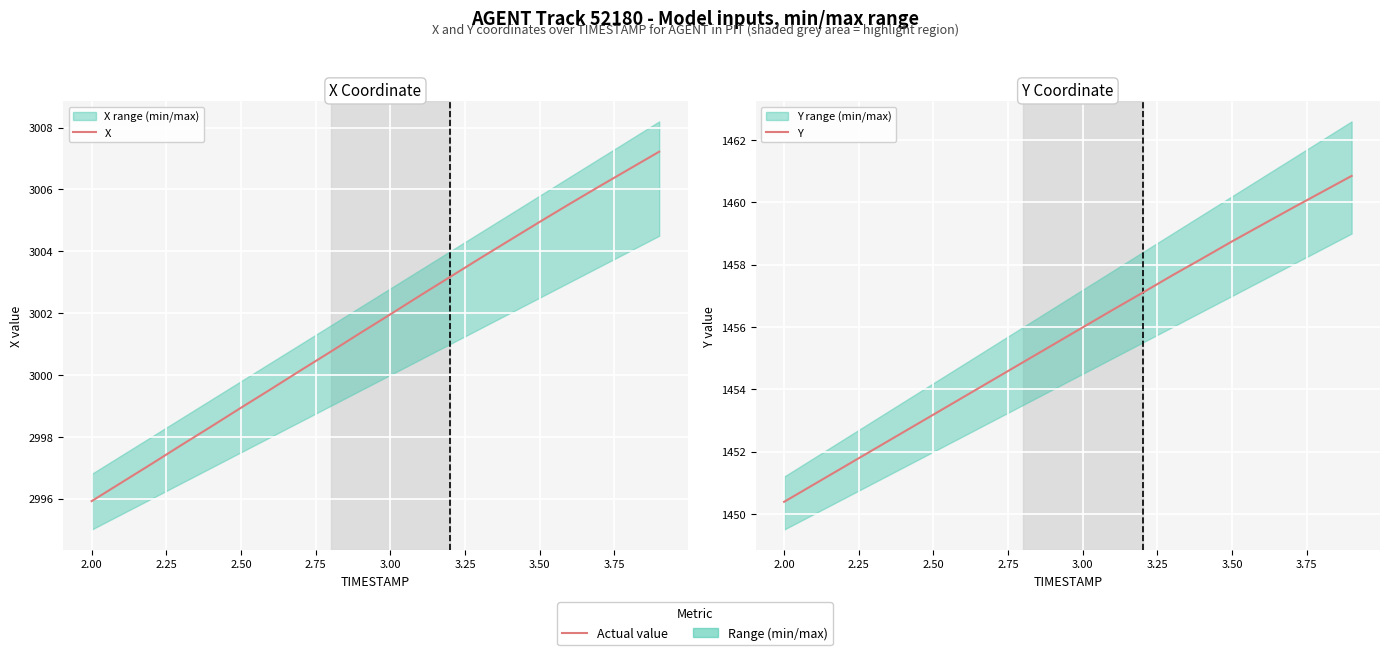

How many values in the Y series exceed 1455?

11